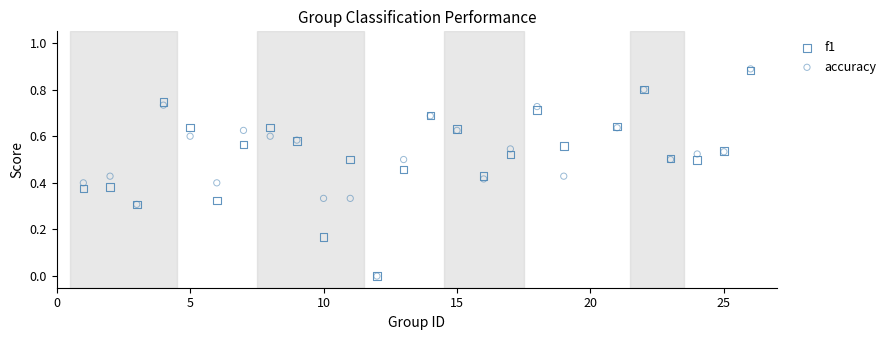

What are all the series names shown in the legend?

f1, accuracy